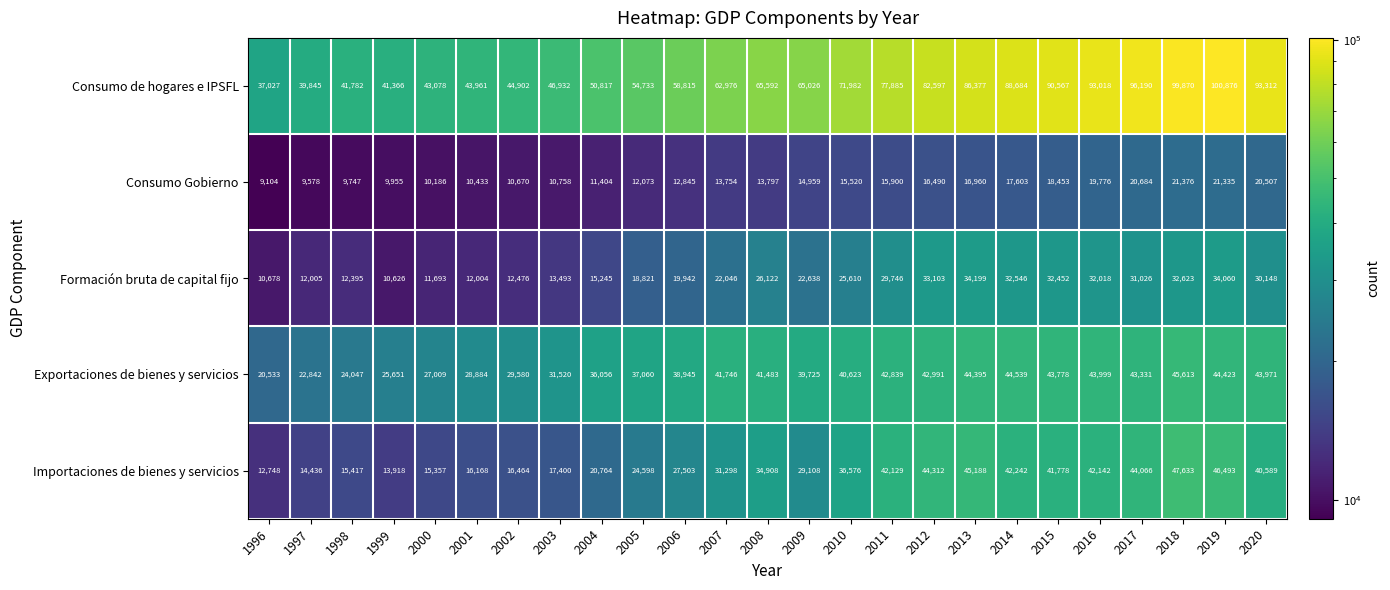

How many categories are shown in the chart?

25